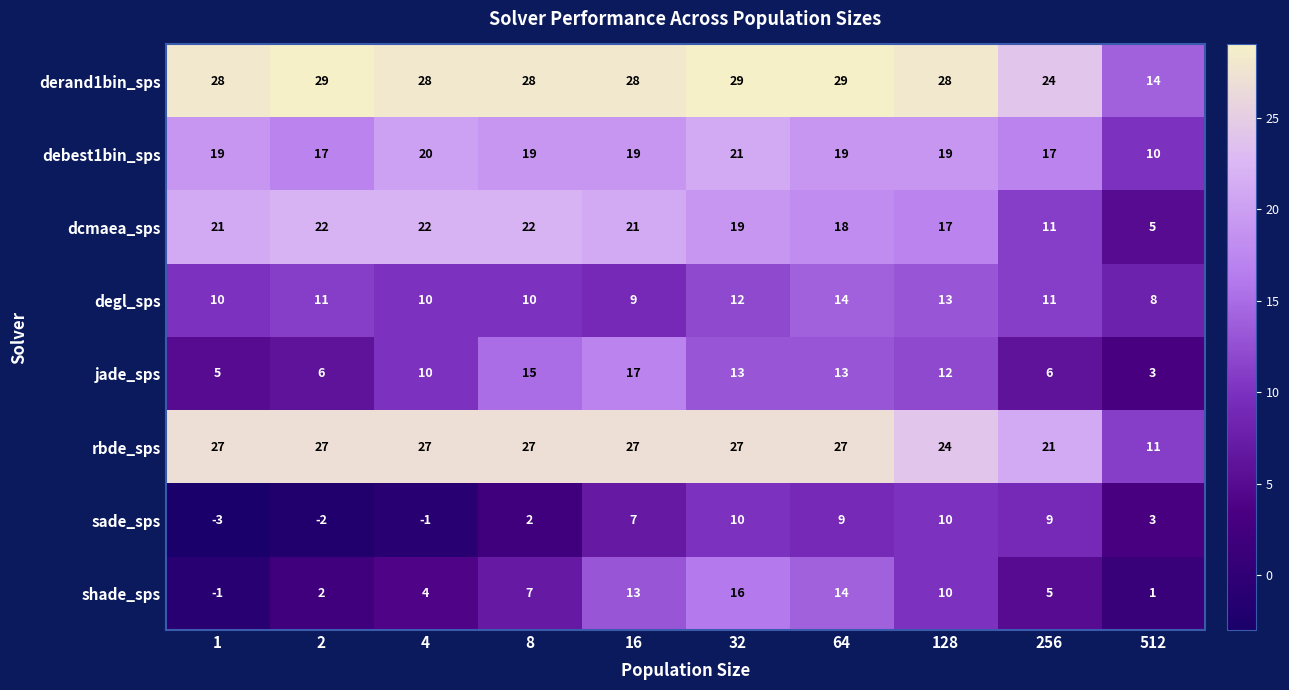

What value does the degl_sps series have at 1?

10